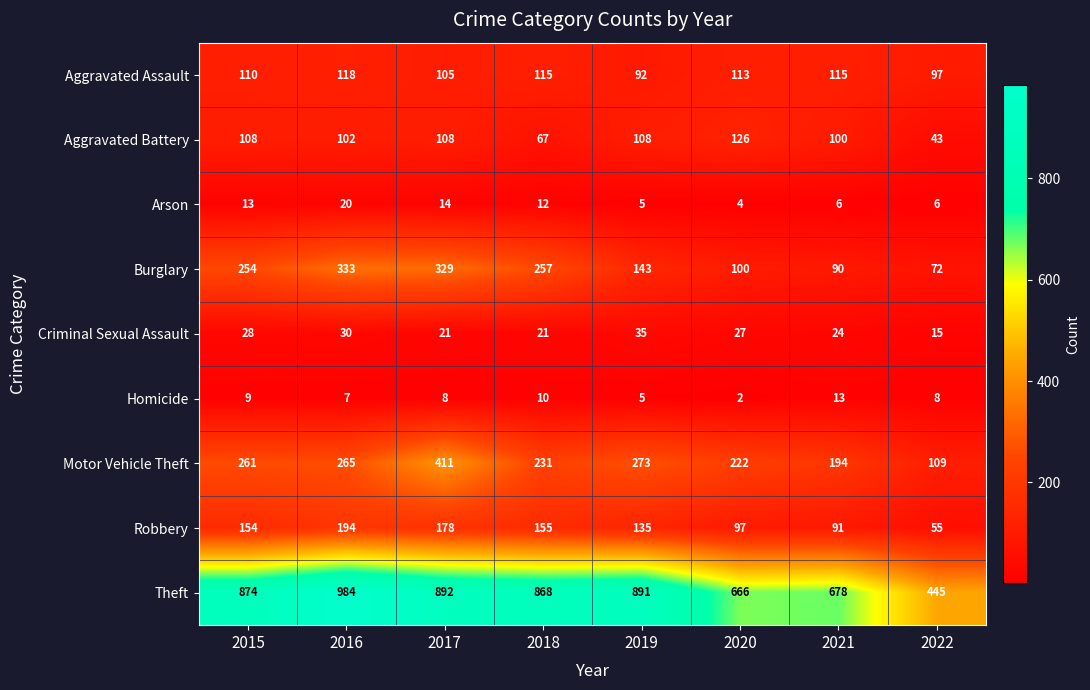

What is the minimum value for Criminal Sexual Assault?

15